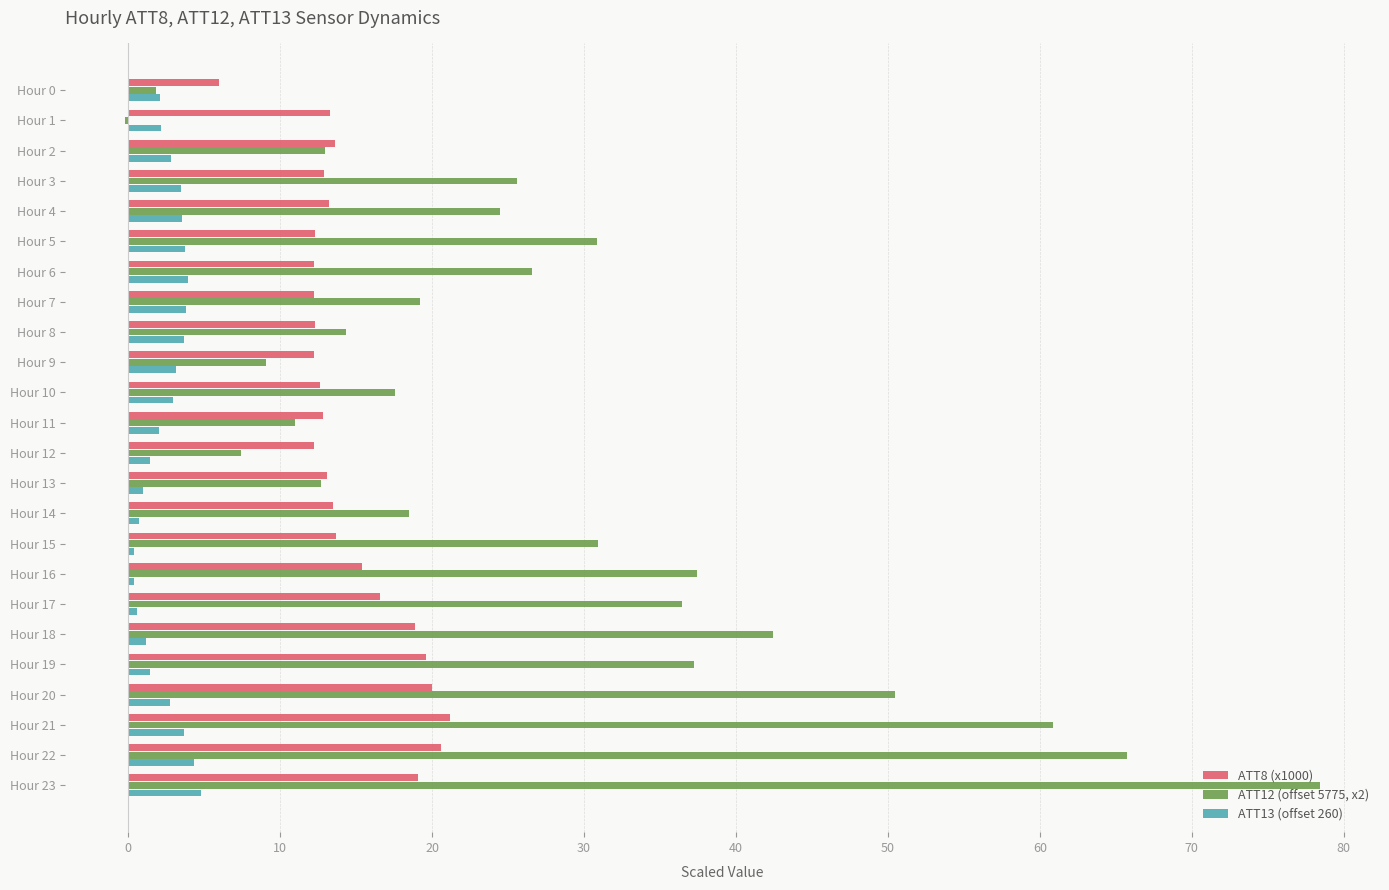

The ATT12 (offset 5775, x2) series shows 30.9 at Hour 15. True or false?

True